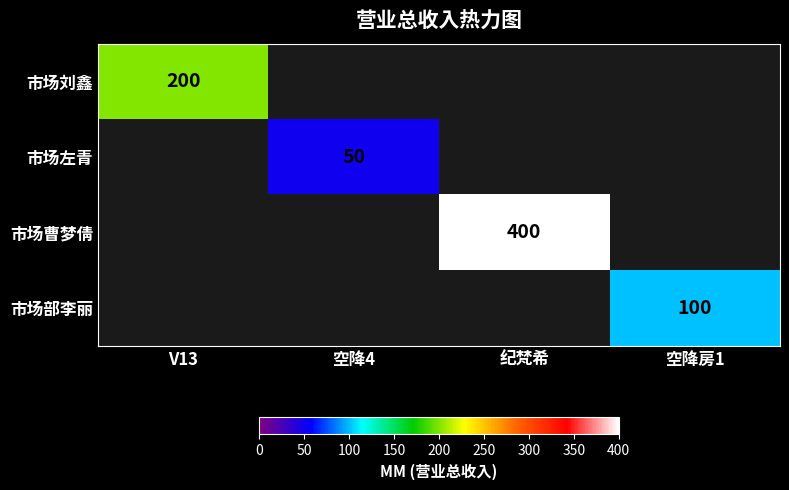

True or false: 市场左青 has a value of 50 at 空降4.

True